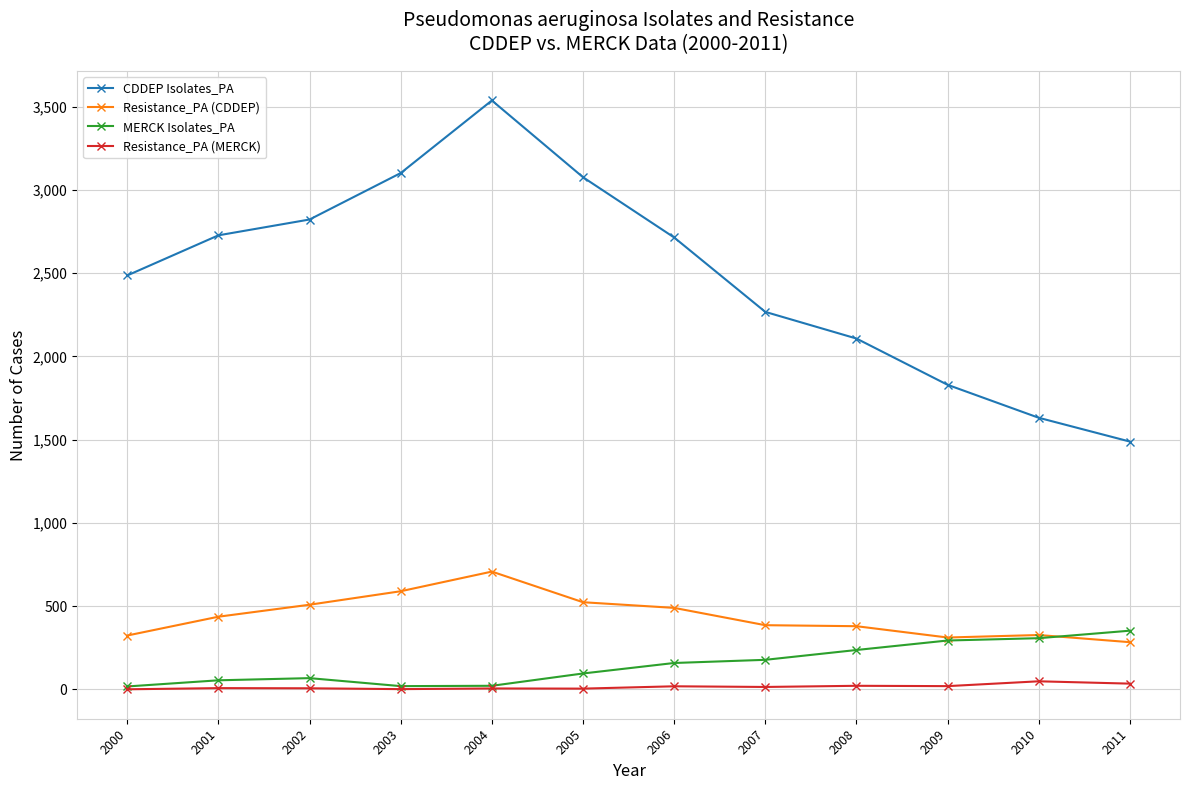

List the series in order of their peak value, highest first.

CDDEP Isolates_PA, Resistance_PA (CDDEP), MERCK Isolates_PA, Resistance_PA (MERCK)